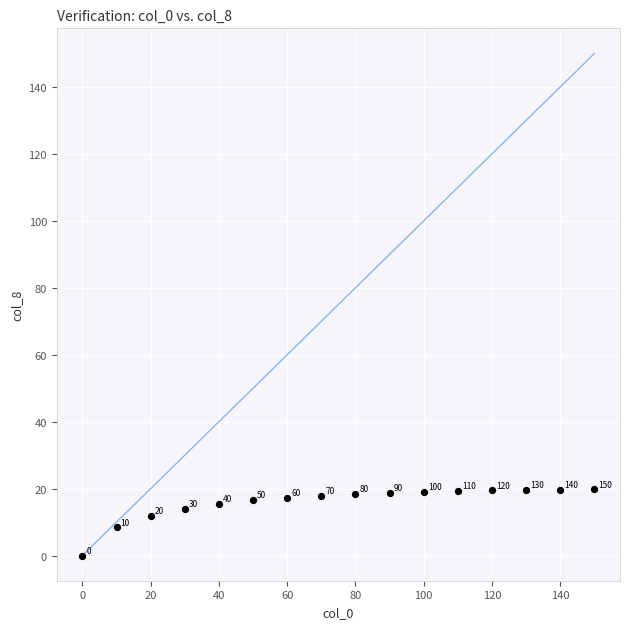

What Y value in the scatter plot is closest to 9?

8.4